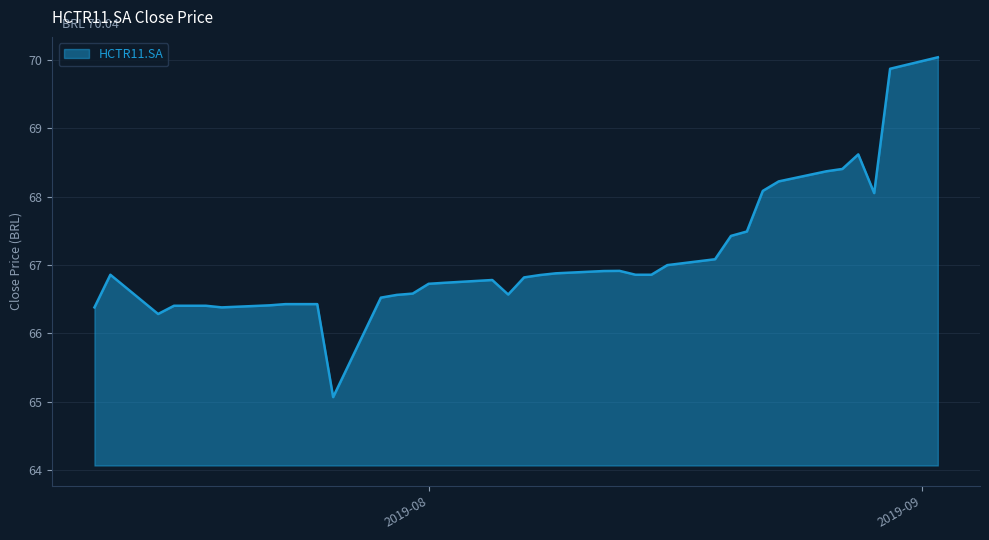

What is the difference between the second highest and minimum values?

4.8